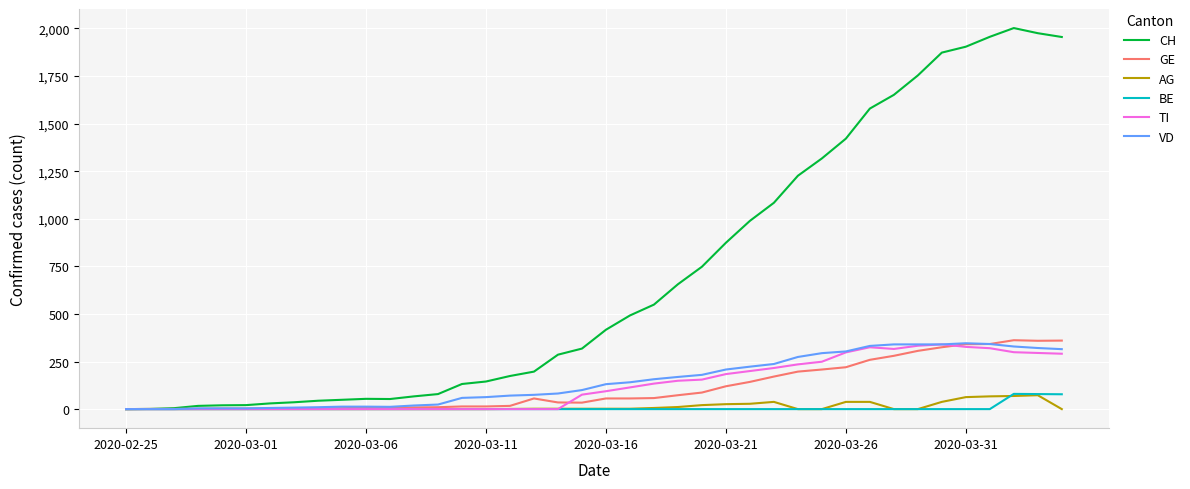

Which series has the largest total across all categories?

CH